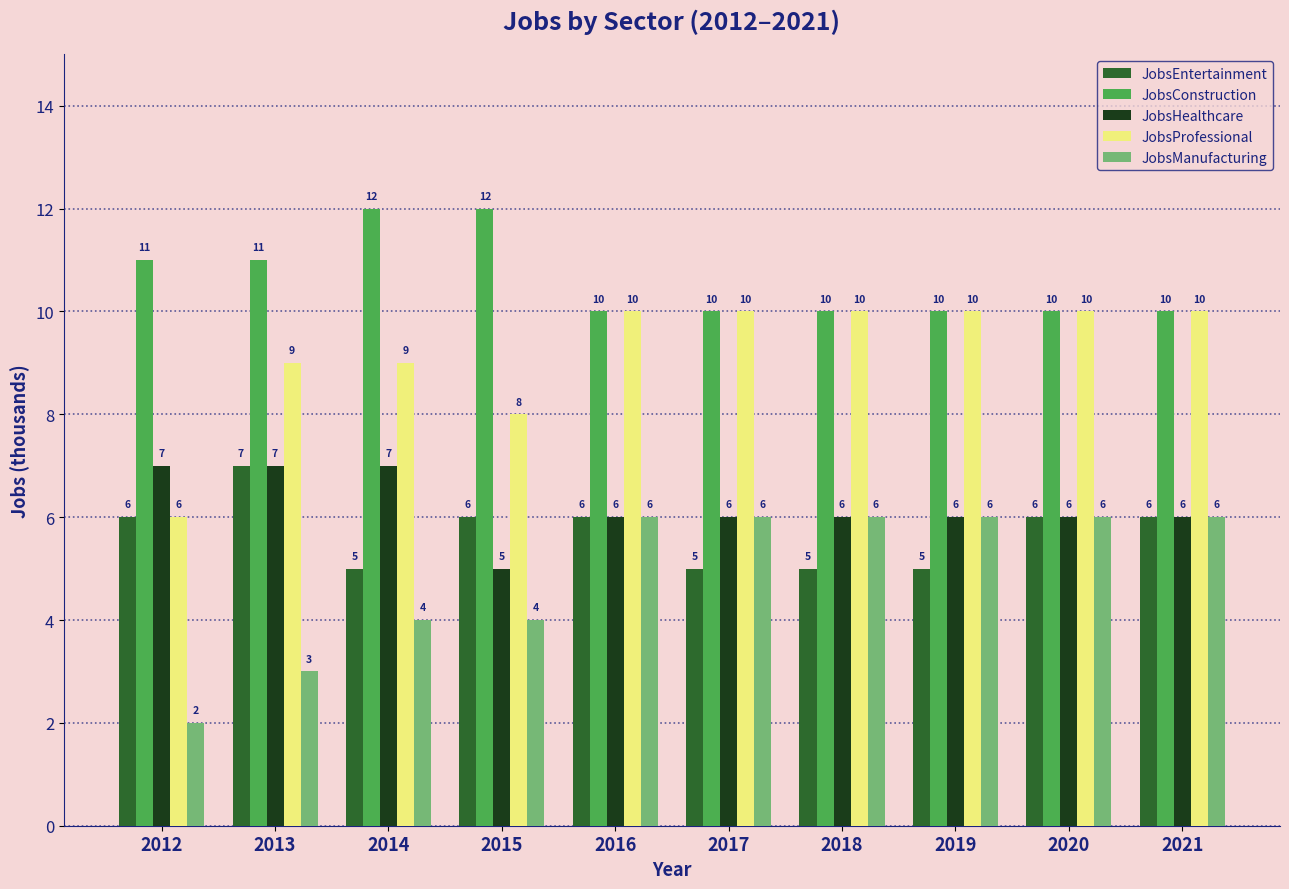

The value of JobsHealthcare at 2020 is 6. True or false?

True